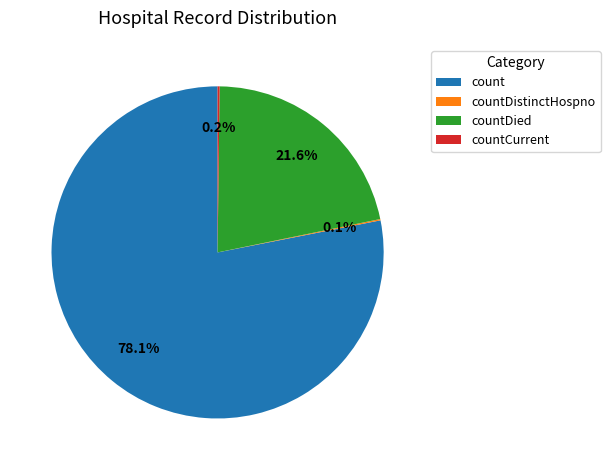

What is the majority slice?

count